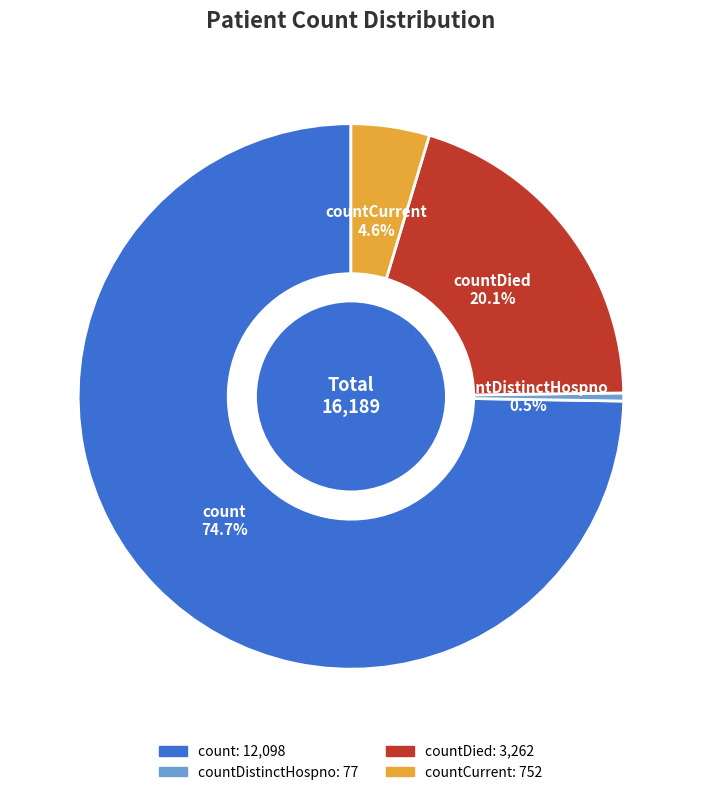

Count the number of slices in the pie.

4